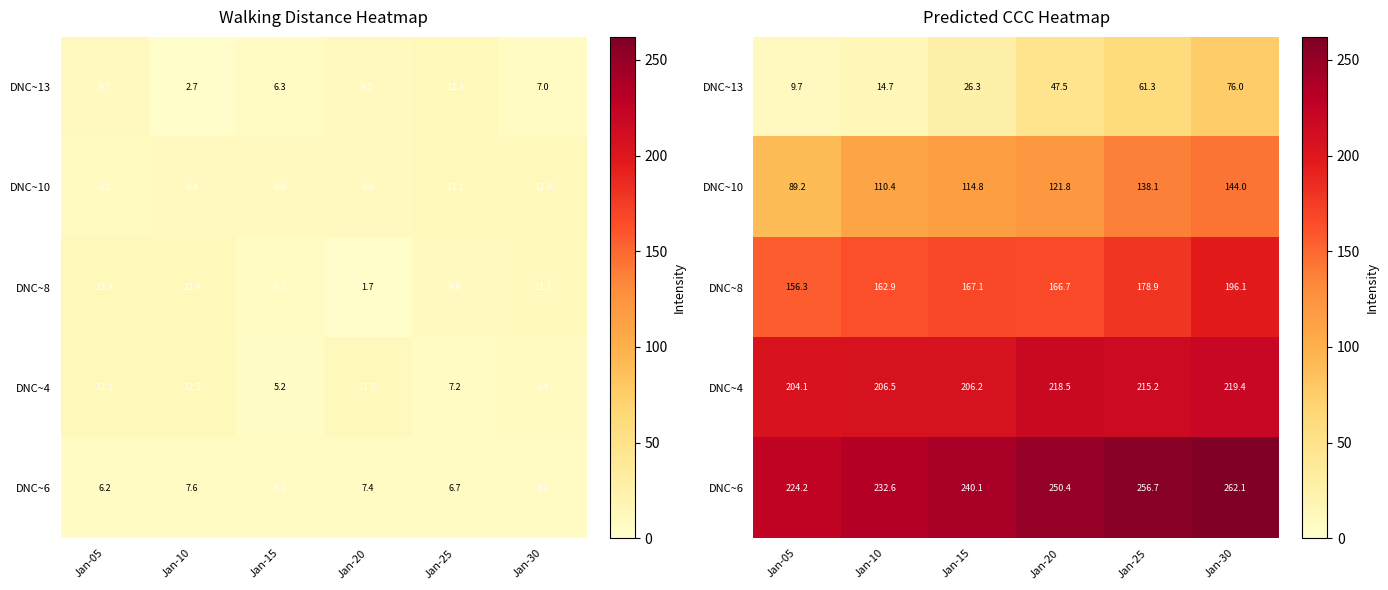

What is the average value of the DNC~4 series?

211.7